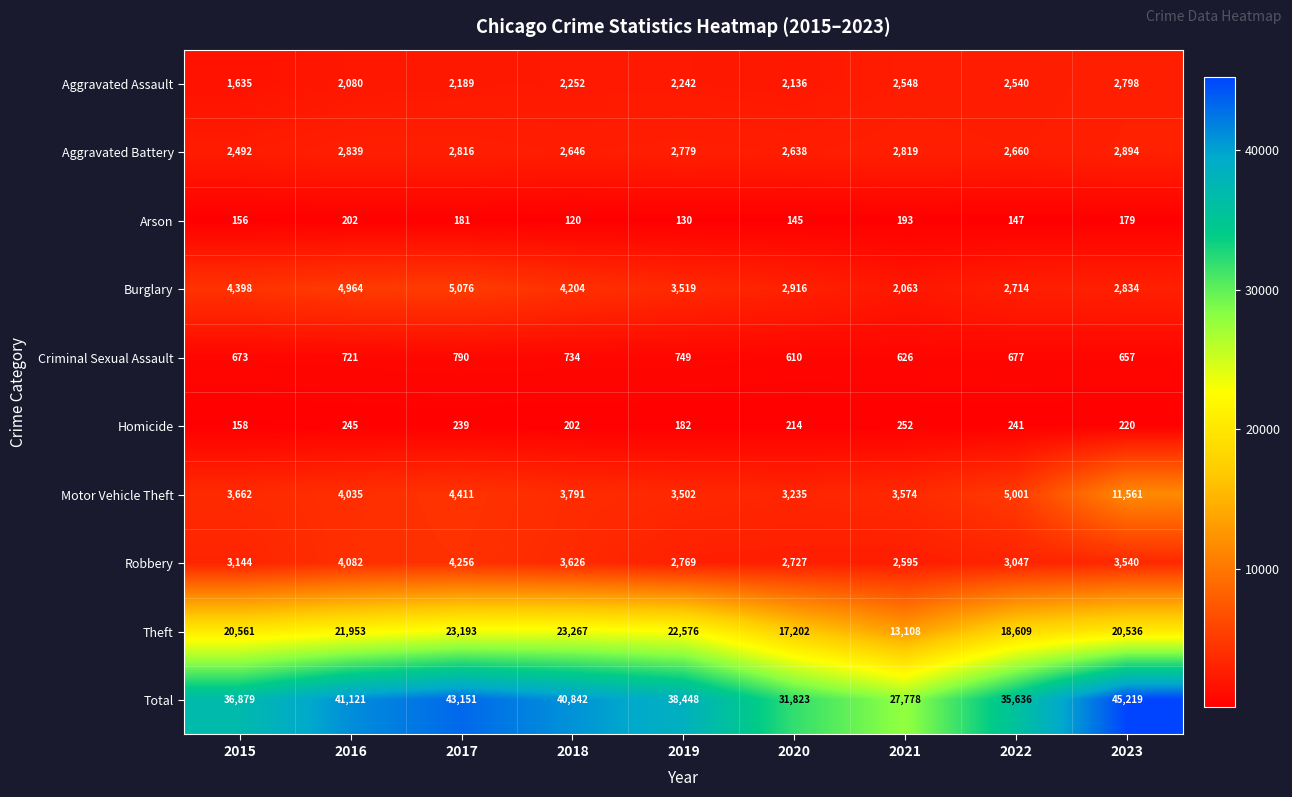

What is the average value of the Aggravated Assault series?

2269